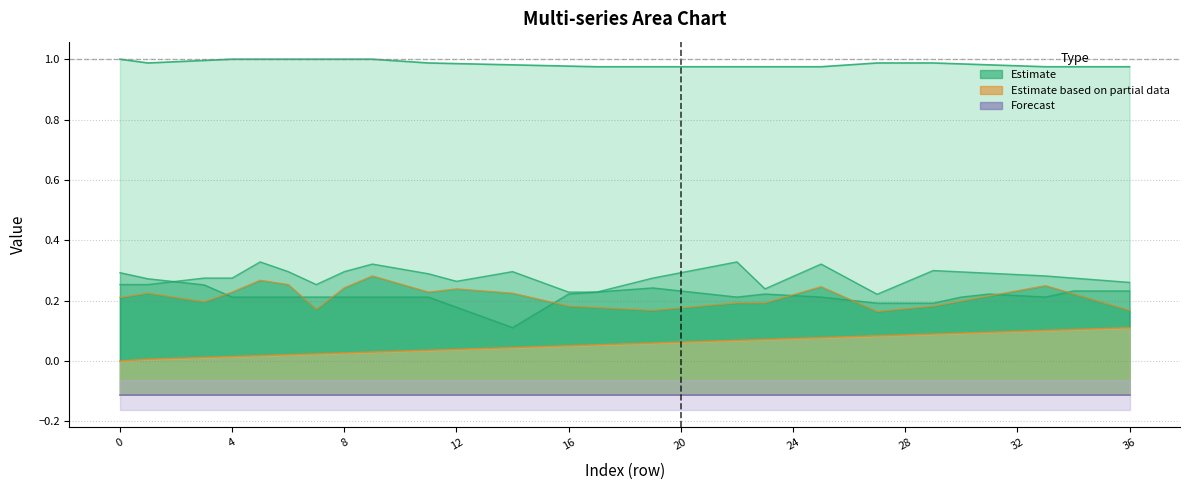

Is it true that col_7 (Forecast) equals -0.0 at 23?

False